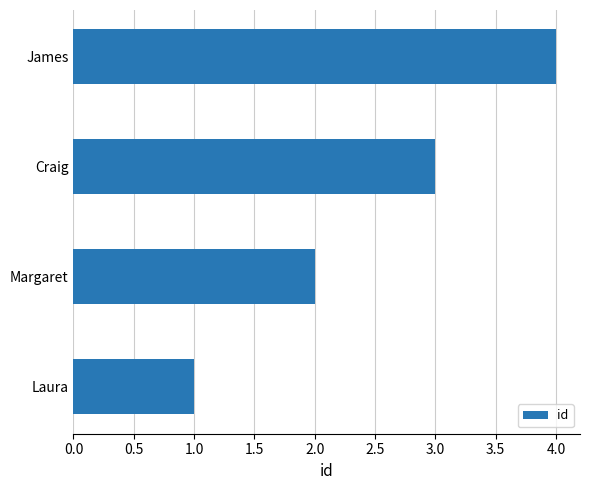

What is the maximum value shown in the chart?

4